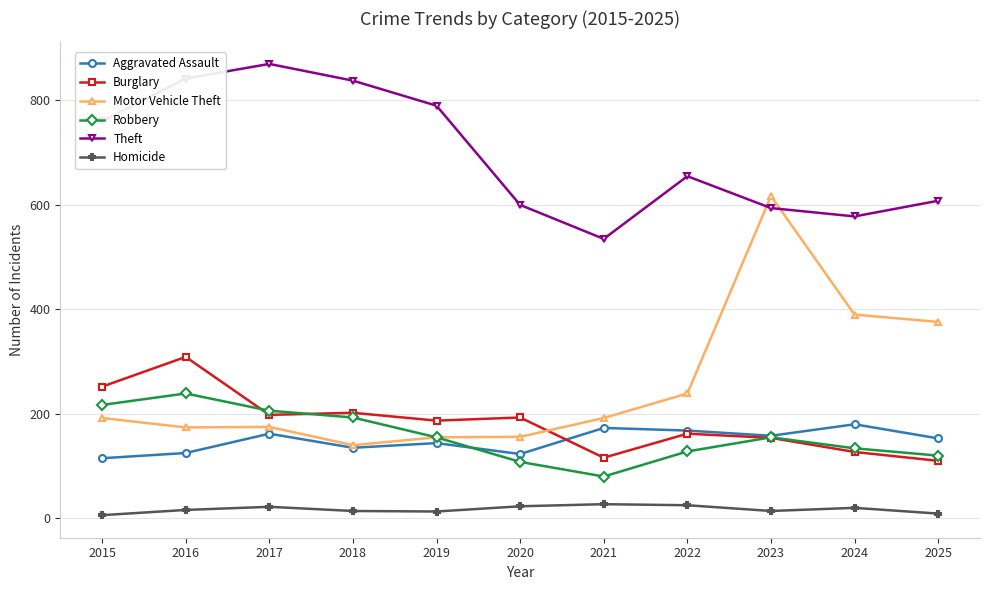

Which series changed the most between 2020 and 2023?

Motor Vehicle Theft